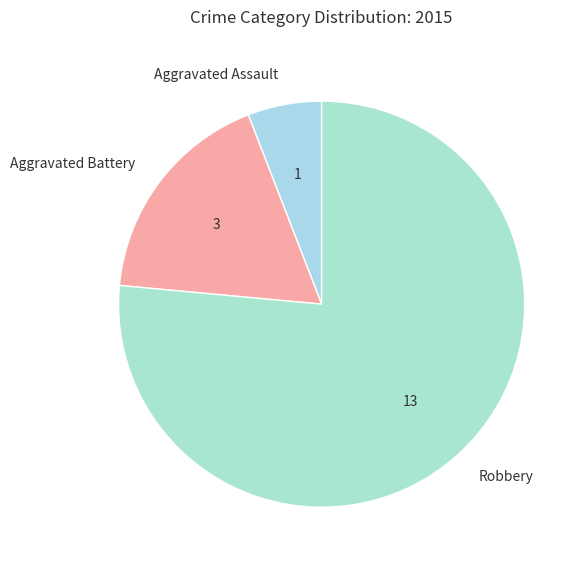

What is the ratio of the value at Aggravated Assault to the value at Robbery?

0.1